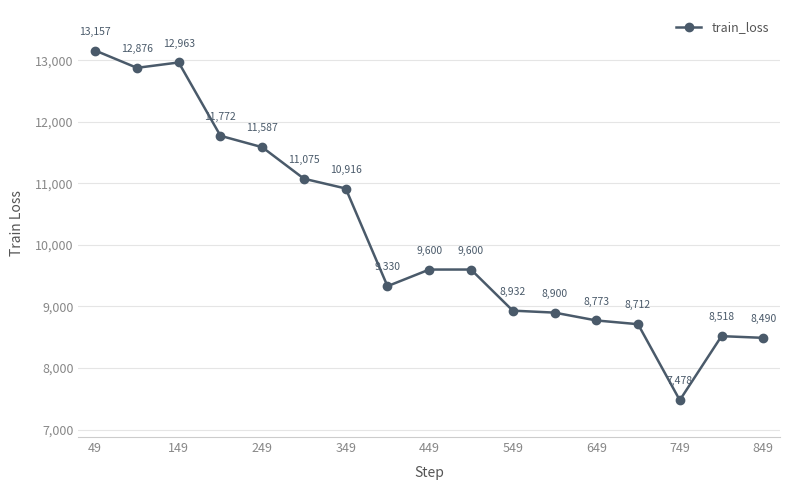

What is the smallest value displayed?

7477.9